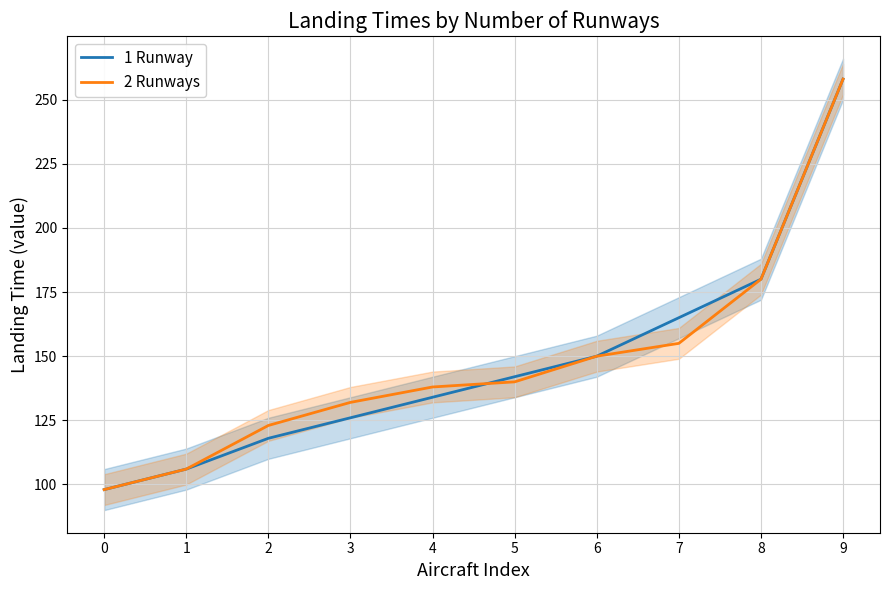

What is the maximum value shown in the chart?

258